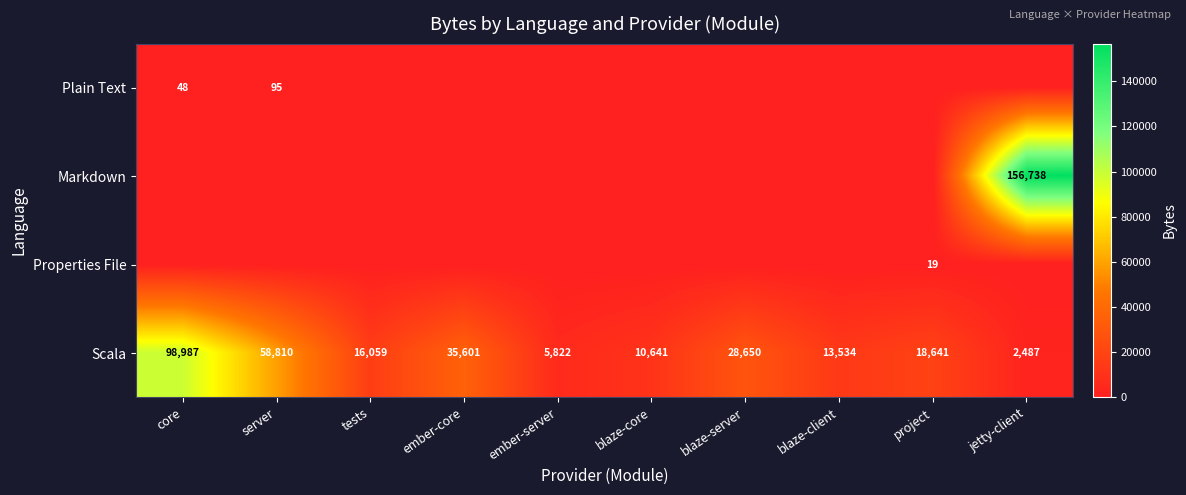

What is the difference between the maximum and minimum values in the Scala series?

96500